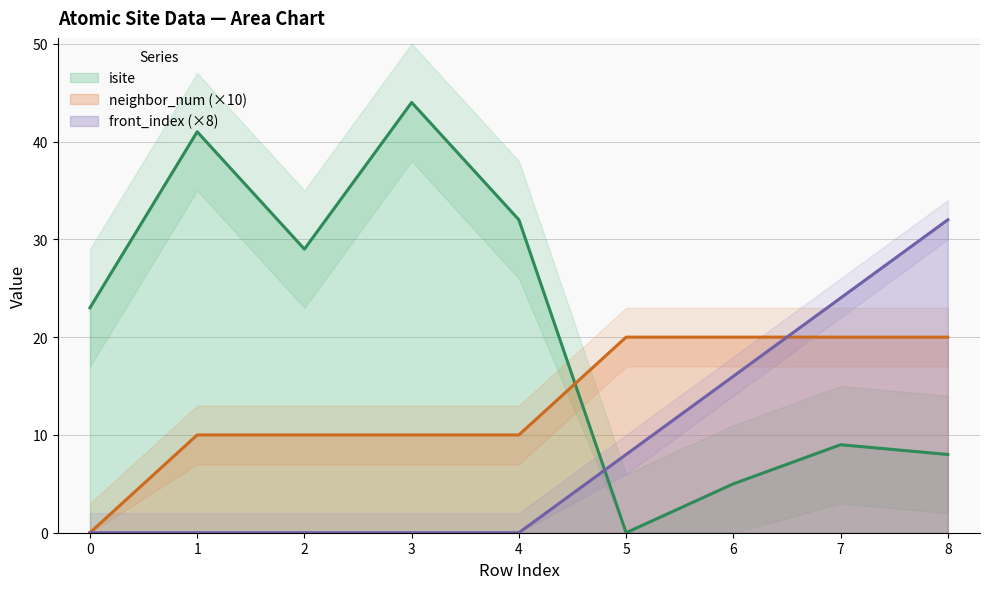

Rank the series at 3 from highest to lowest value.

isite, neighbor_num, front_index